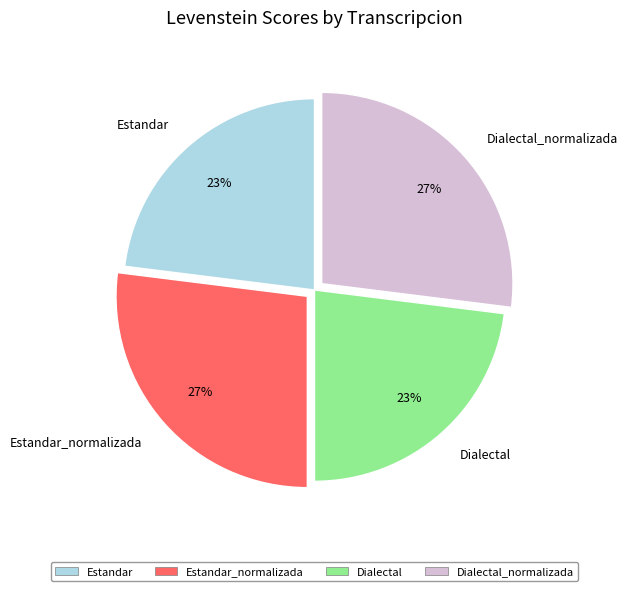

Is Dialectal the majority of the pie?

No